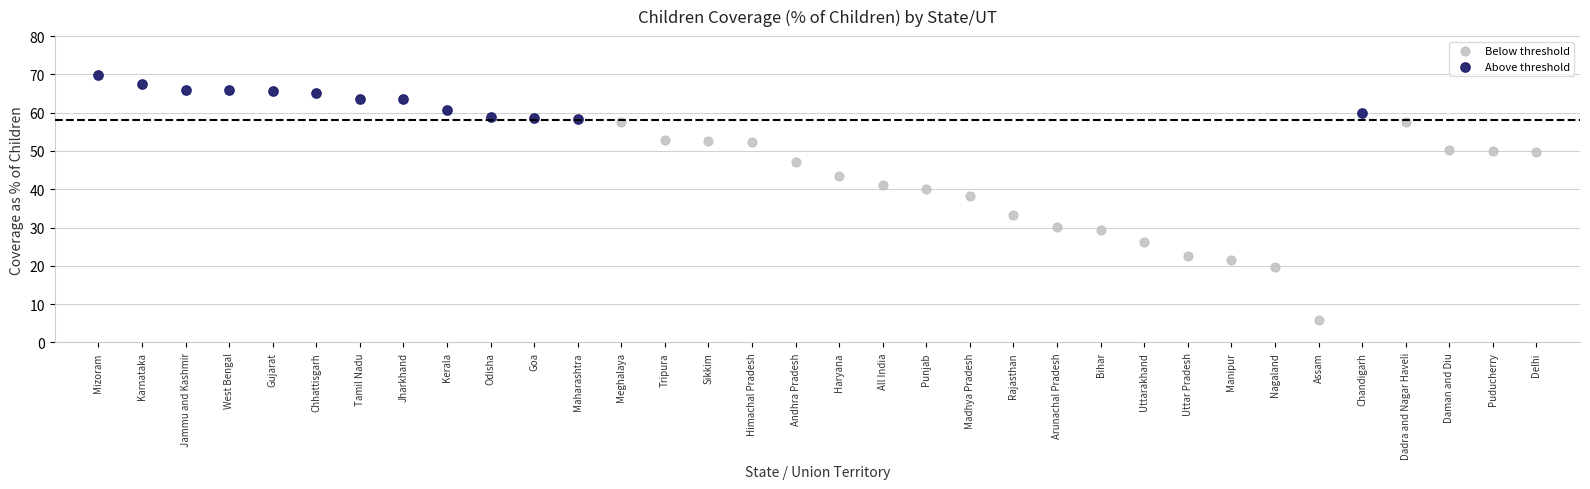

Which series has the largest Y range (max minus min)?

Below threshold